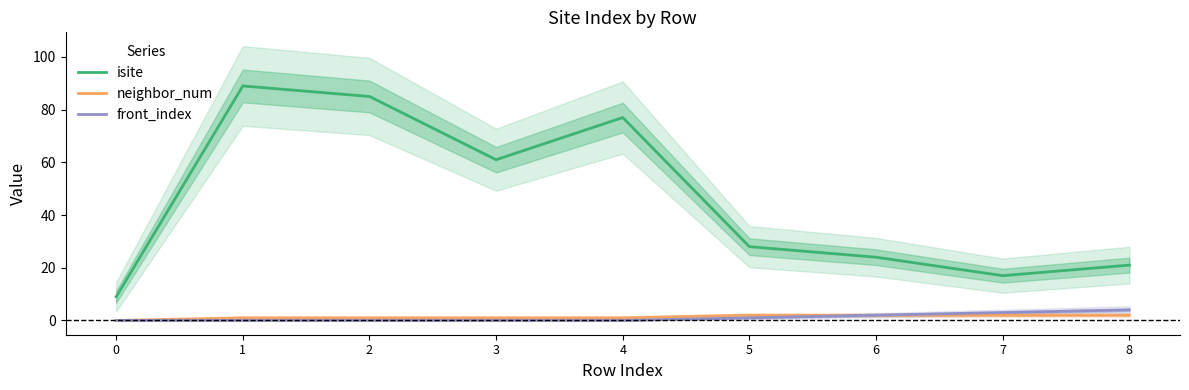

True or false: front_index has a value of 1 at 1.

False